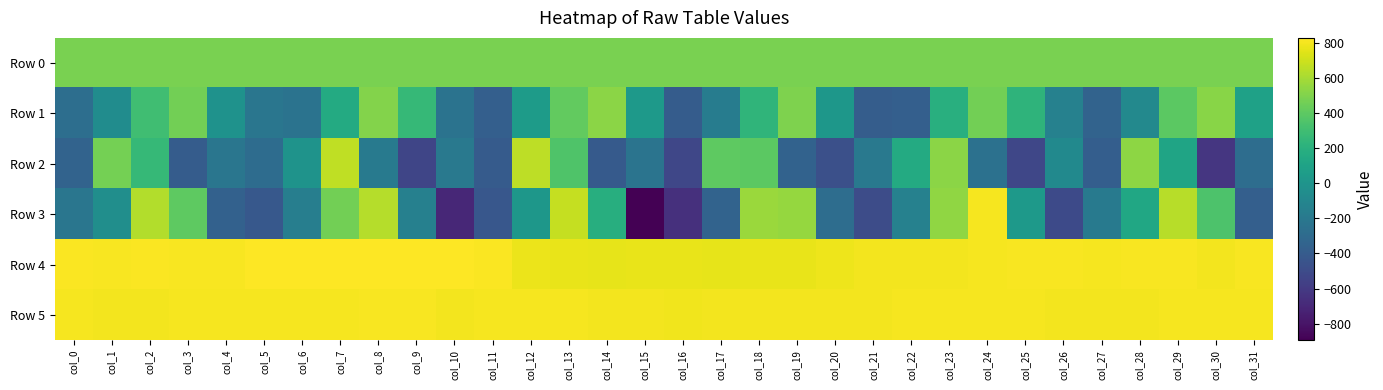

Which series has the largest total across all categories?

Row 5